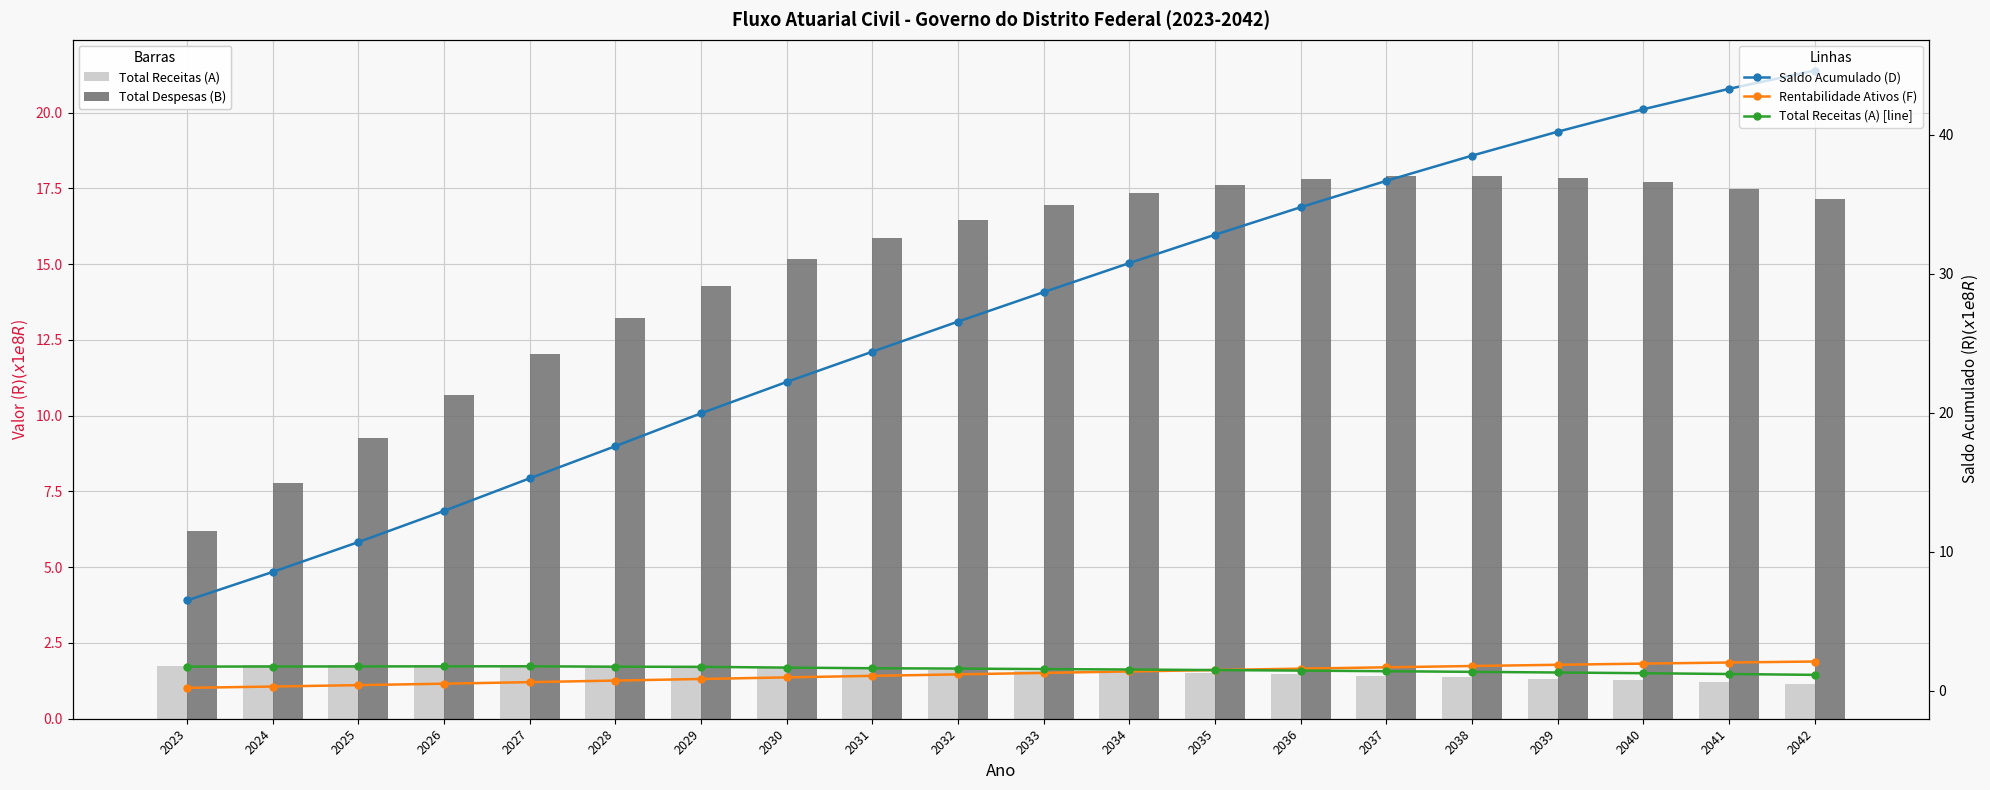

Reading left to right, extract all data points from this chart.

Total Receitas (A): 1.8	1.8	1.8	1.8	1.8	1.7	1.7	1.7	1.6	1.6	1.6	1.5	1.5	1.5	1.4	1.4	1.3	1.3	1.2	1.2
Total Despesas (B): 6.2	7.8	9.3	10.7	12.0	13.2	14.3	15.2	15.9	16.5	17.0	17.3	17.6	17.8	17.9	17.9	17.9	17.7	17.5	17.2
Saldo Acumulado (D): 6.5	8.6	10.7	12.9	15.3	17.6	20.0	22.2	24.4	26.6	28.7	30.8	32.8	34.8	36.7	38.5	40.2	41.8	43.3	44.6
Rentabilidade Ativos (F): 0.2	0.3	0.4	0.5	0.6	0.7	0.9	1.0	1.1	1.2	1.3	1.4	1.5	1.6	1.7	1.8	1.9	2.0	2.0	2.1
Total Receitas (A) [line]: 1.8	1.8	1.8	1.8	1.8	1.7	1.7	1.7	1.6	1.6	1.6	1.5	1.5	1.5	1.4	1.4	1.3	1.3	1.2	1.2